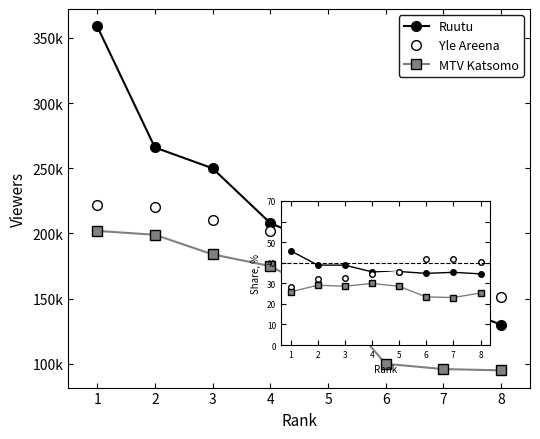

At which label does MTV Katsomo first exceed 28?

2